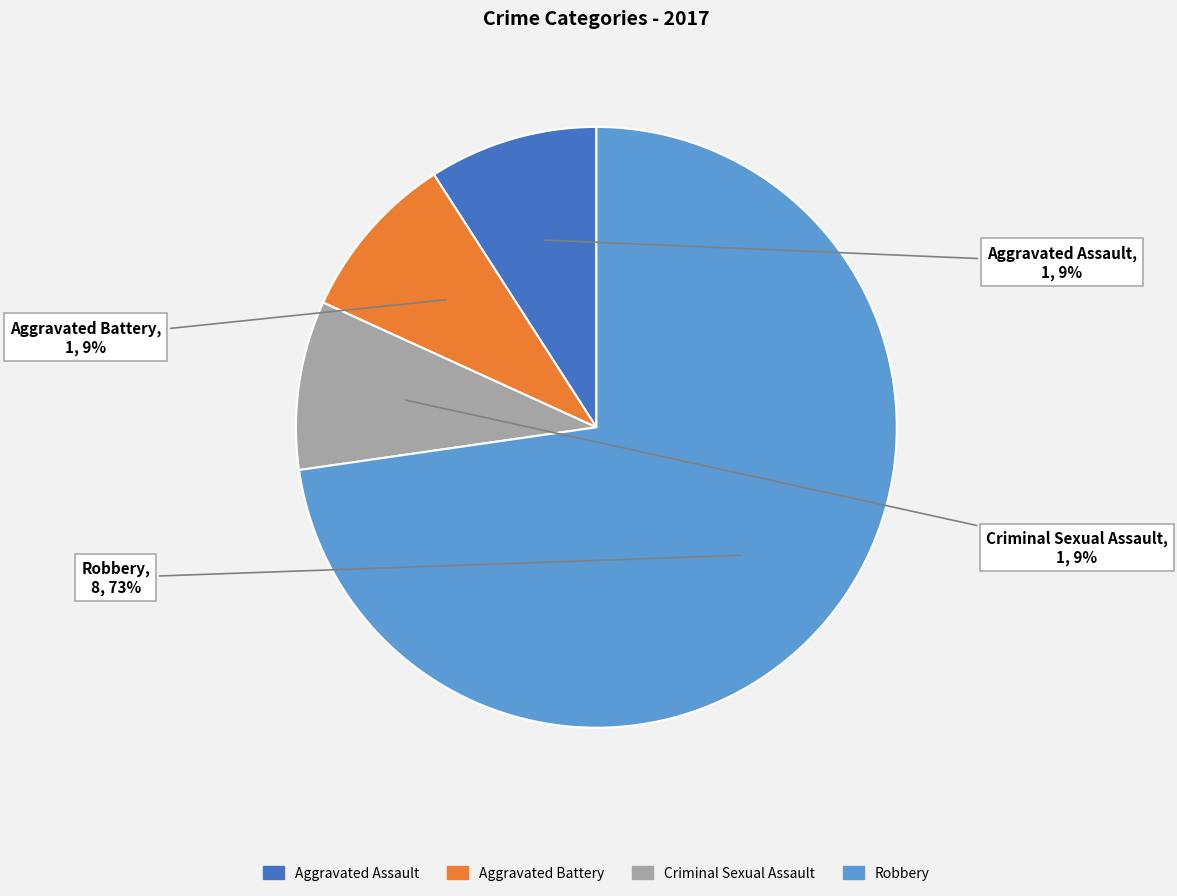

To the nearest percent, what is the difference between the largest and smallest slice percentages?

64%